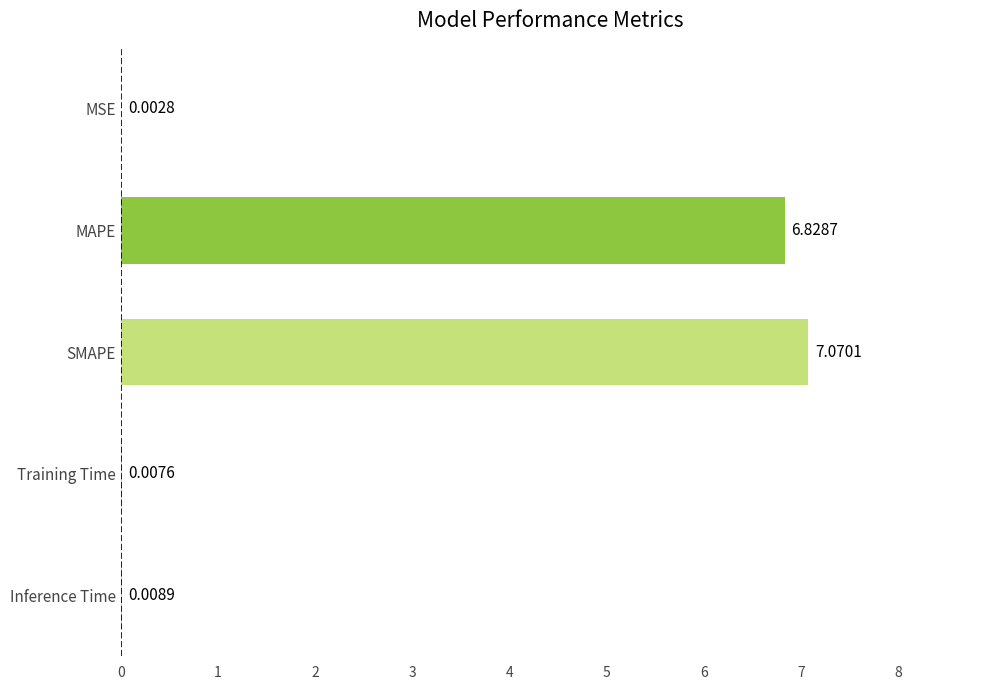

Does the chart contain stacked bars?

No